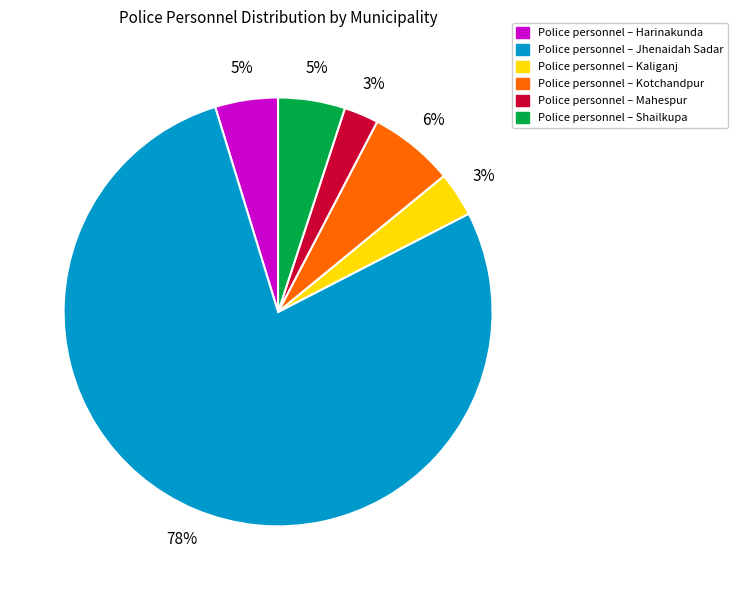

The Police personnel – Shailkupa slice represents 16% of the pie. True or false?

False